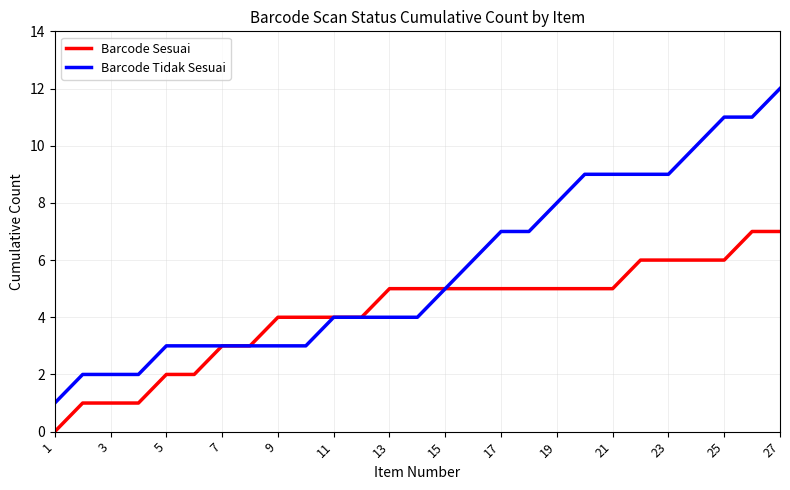

How many lines are shown in the chart?

2